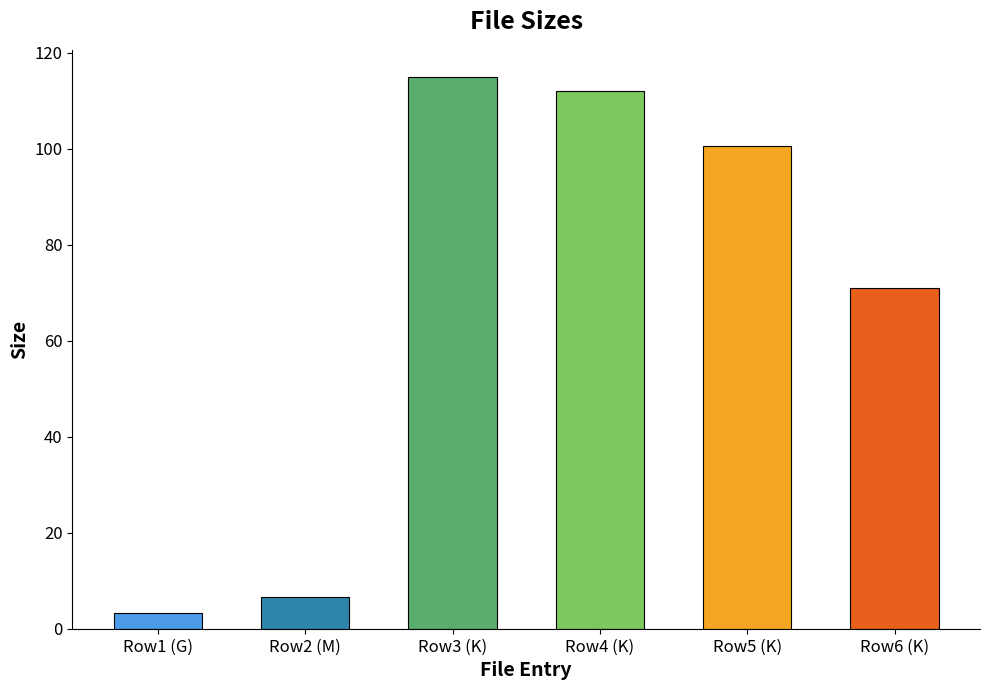

Is it true that the value at Row1 (G) is 3.3?

True